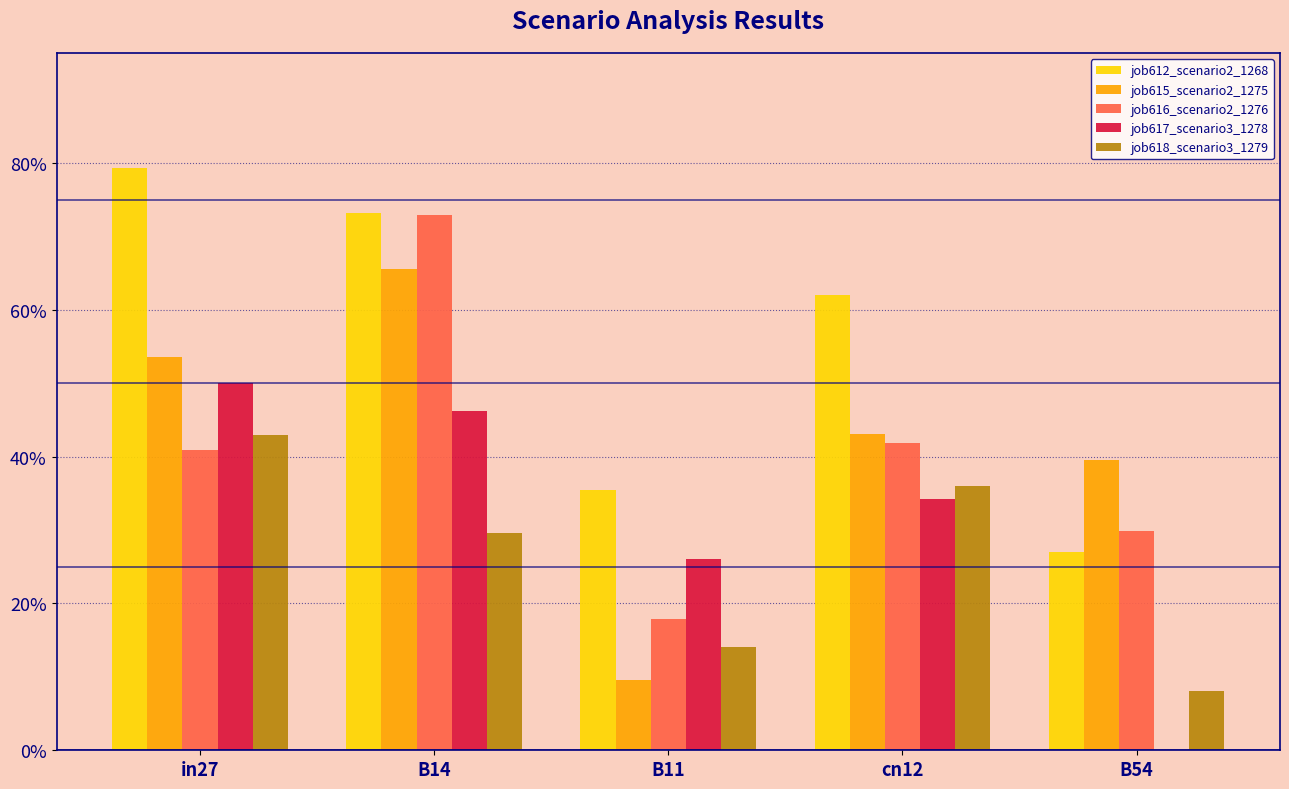

At how many categories does at least one series exceed 0?

5